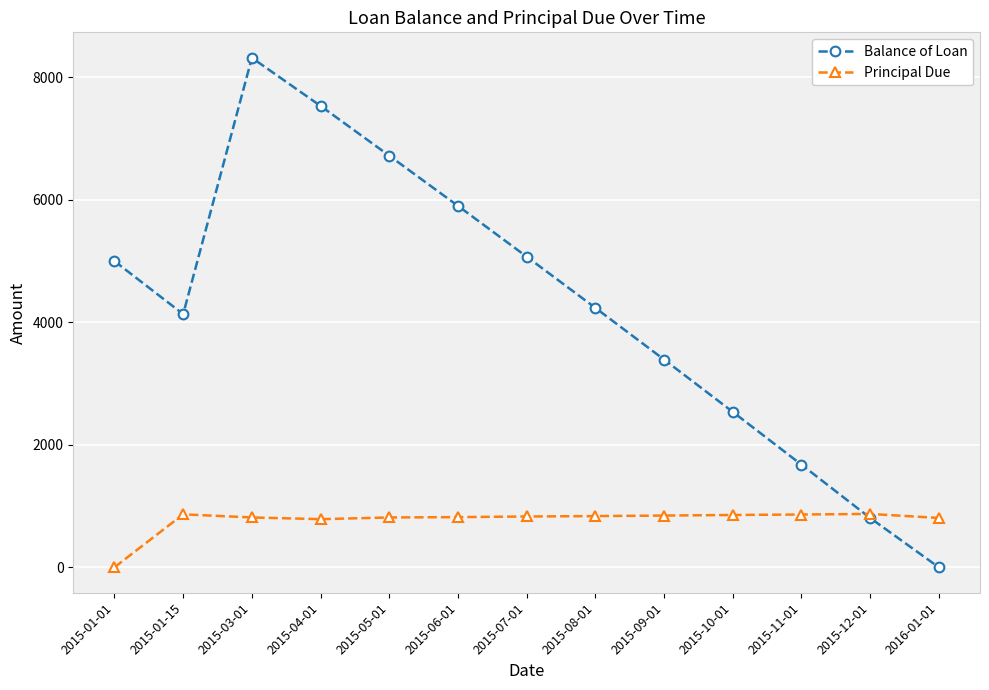

How many interior local valleys does the Balance of Loan series have?

1